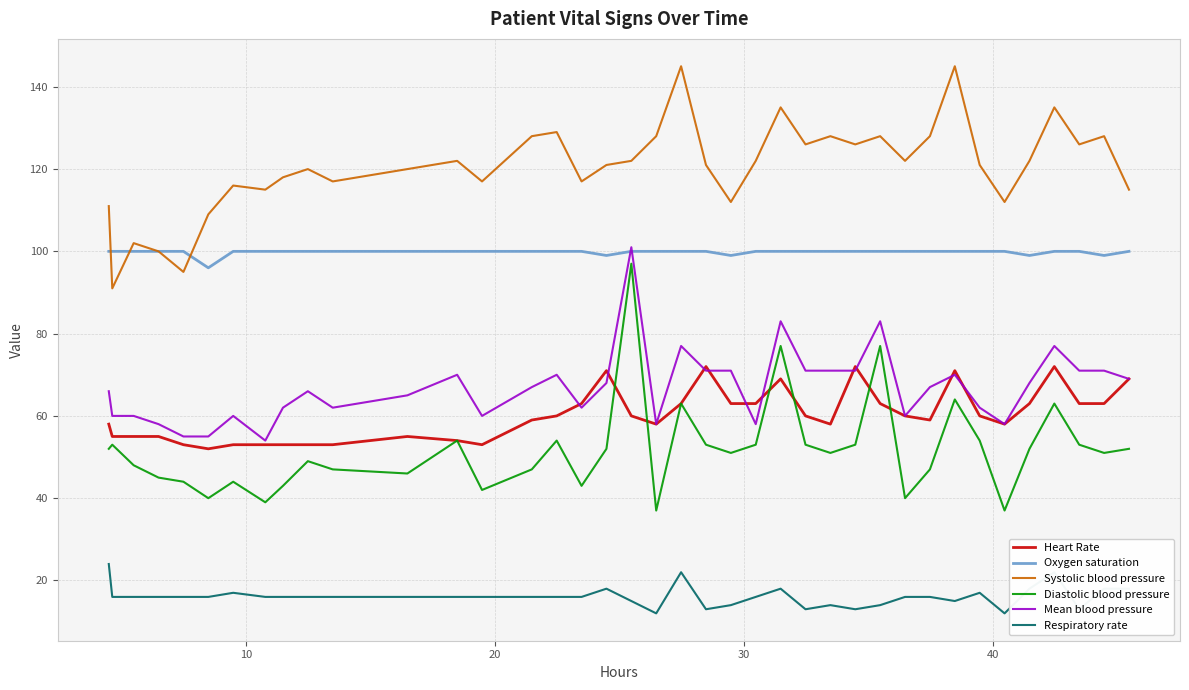

True or false: Oxygen saturation and Diastolic blood pressure intersect in this chart.

False